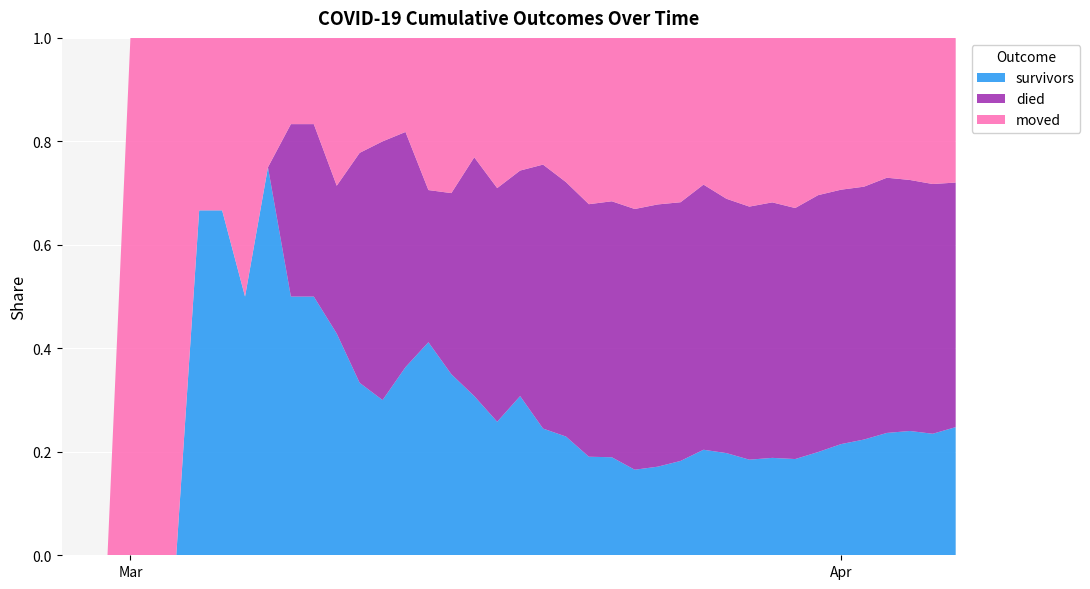

Reading left to right, extract all data points from this chart.

survivors: 2020-02-27=0	2020-02-28=0	2020-02-29=0	2020-03-01=0	2020-03-02=0	2020-03-03=0	2020-03-04=2	2020-03-05=2	2020-03-06=2	2020-03-07=3	2020-03-08=3	2020-03-09=3	2020-03-10=3	2020-03-11=3	2020-03-12=3	2020-03-13=4	2020-03-14=7	2020-03-15=7	2020-03-16=8	2020-03-17=8	2020-03-18=12	2020-03-19=12	2020-03-20=14	2020-03-21=16	2020-03-22=18	2020-03-23=21	2020-03-24=25	2020-03-25=31	2020-03-26=41	2020-03-27=47	2020-03-28=51	2020-03-29=61	2020-03-30=69	2020-03-31=86	2020-04-01=104	2020-04-02=119	2020-04-03=140	2020-04-04=154	2020-04-05=163	2020-04-06=186
died: 2020-02-27=0	2020-02-28=0	2020-02-29=0	2020-03-01=0	2020-03-02=0	2020-03-03=0	2020-03-04=0	2020-03-05=0	2020-03-06=0	2020-03-07=0	2020-03-08=2	2020-03-09=2	2020-03-10=2	2020-03-11=4	2020-03-12=5	2020-03-13=5	2020-03-14=5	2020-03-15=7	2020-03-16=12	2020-03-17=14	2020-03-18=17	2020-03-19=25	2020-03-20=30	2020-03-21=41	2020-03-22=47	2020-03-23=64	2020-03-24=74	2020-03-25=85	2020-03-26=103	2020-03-27=117	2020-03-28=135	2020-03-29=160	2020-03-30=180	2020-03-31=214	2020-04-01=238	2020-04-02=260	2020-04-03=292	2020-04-04=311	2020-04-05=335	2020-04-06=355
moved: 2020-02-27=0	2020-02-28=0	2020-02-29=0	2020-03-01=1	2020-03-02=1	2020-03-03=1	2020-03-04=1	2020-03-05=1	2020-03-06=2	2020-03-07=1	2020-03-08=1	2020-03-09=1	2020-03-10=2	2020-03-11=2	2020-03-12=2	2020-03-13=2	2020-03-14=5	2020-03-15=6	2020-03-16=6	2020-03-17=9	2020-03-18=10	2020-03-19=12	2020-03-20=17	2020-03-21=27	2020-03-22=30	2020-03-23=42	2020-03-24=47	2020-03-25=54	2020-03-26=57	2020-03-27=74	2020-03-28=90	2020-03-29=103	2020-03-30=122	2020-03-31=131	2020-04-01=142	2020-04-02=153	2020-04-03=160	2020-04-04=176	2020-04-05=196	2020-04-06=210